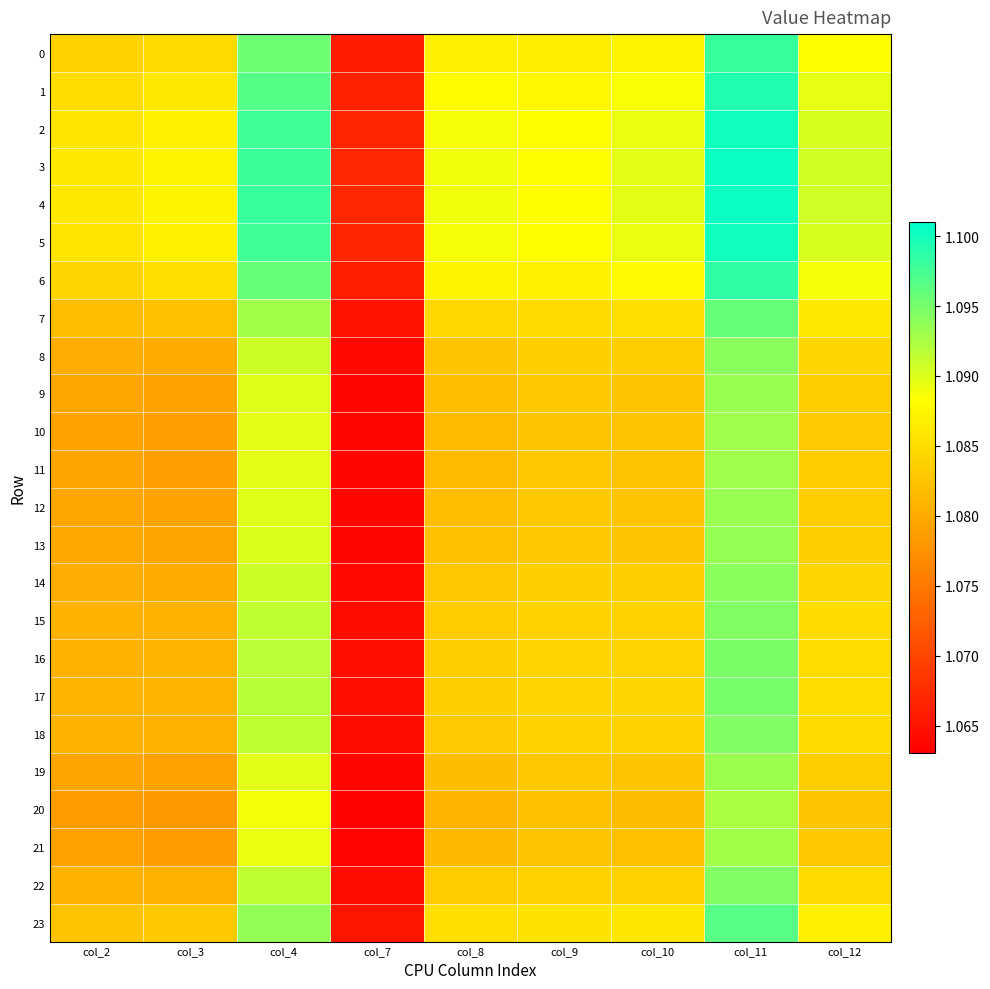

Reading right to left, transcribe all the data shown in this chart.

0: col_12=1.1	col_11=1.1	col_10=1.1	col_9=1.1	col_8=1.1	col_7=1.1	col_4=1.1	col_3=1.1	col_2=1.1
1: col_12=1.1	col_11=1.1	col_10=1.1	col_9=1.1	col_8=1.1	col_7=1.1	col_4=1.1	col_3=1.1	col_2=1.1
2: col_12=1.1	col_11=1.1	col_10=1.1	col_9=1.1	col_8=1.1	col_7=1.1	col_4=1.1	col_3=1.1	col_2=1.1
3: col_12=1.1	col_11=1.1	col_10=1.1	col_9=1.1	col_8=1.1	col_7=1.1	col_4=1.1	col_3=1.1	col_2=1.1
4: col_12=1.1	col_11=1.1	col_10=1.1	col_9=1.1	col_8=1.1	col_7=1.1	col_4=1.1	col_3=1.1	col_2=1.1
5: col_12=1.1	col_11=1.1	col_10=1.1	col_9=1.1	col_8=1.1	col_7=1.1	col_4=1.1	col_3=1.1	col_2=1.1
6: col_12=1.1	col_11=1.1	col_10=1.1	col_9=1.1	col_8=1.1	col_7=1.1	col_4=1.1	col_3=1.1	col_2=1.1
7: col_12=1.1	col_11=1.1	col_10=1.1	col_9=1.1	col_8=1.1	col_7=1.1	col_4=1.1	col_3=1.1	col_2=1.1
8: col_12=1.1	col_11=1.1	col_10=1.1	col_9=1.1	col_8=1.1	col_7=1.1	col_4=1.1	col_3=1.1	col_2=1.1
9: col_12=1.1	col_11=1.1	col_10=1.1	col_9=1.1	col_8=1.1	col_7=1.1	col_4=1.1	col_3=1.1	col_2=1.1
10: col_12=1.1	col_11=1.1	col_10=1.1	col_9=1.1	col_8=1.1	col_7=1.1	col_4=1.1	col_3=1.1	col_2=1.1
11: col_12=1.1	col_11=1.1	col_10=1.1	col_9=1.1	col_8=1.1	col_7=1.1	col_4=1.1	col_3=1.1	col_2=1.1
12: col_12=1.1	col_11=1.1	col_10=1.1	col_9=1.1	col_8=1.1	col_7=1.1	col_4=1.1	col_3=1.1	col_2=1.1
13: col_12=1.1	col_11=1.1	col_10=1.1	col_9=1.1	col_8=1.1	col_7=1.1	col_4=1.1	col_3=1.1	col_2=1.1
14: col_12=1.1	col_11=1.1	col_10=1.1	col_9=1.1	col_8=1.1	col_7=1.1	col_4=1.1	col_3=1.1	col_2=1.1
15: col_12=1.1	col_11=1.1	col_10=1.1	col_9=1.1	col_8=1.1	col_7=1.1	col_4=1.1	col_3=1.1	col_2=1.1
16: col_12=1.1	col_11=1.1	col_10=1.1	col_9=1.1	col_8=1.1	col_7=1.1	col_4=1.1	col_3=1.1	col_2=1.1
17: col_12=1.1	col_11=1.1	col_10=1.1	col_9=1.1	col_8=1.1	col_7=1.1	col_4=1.1	col_3=1.1	col_2=1.1
18: col_12=1.1	col_11=1.1	col_10=1.1	col_9=1.1	col_8=1.1	col_7=1.1	col_4=1.1	col_3=1.1	col_2=1.1
19: col_12=1.1	col_11=1.1	col_10=1.1	col_9=1.1	col_8=1.1	col_7=1.1	col_4=1.1	col_3=1.1	col_2=1.1
20: col_12=1.1	col_11=1.1	col_10=1.1	col_9=1.1	col_8=1.1	col_7=1.1	col_4=1.1	col_3=1.1	col_2=1.1
21: col_12=1.1	col_11=1.1	col_10=1.1	col_9=1.1	col_8=1.1	col_7=1.1	col_4=1.1	col_3=1.1	col_2=1.1
22: col_12=1.1	col_11=1.1	col_10=1.1	col_9=1.1	col_8=1.1	col_7=1.1	col_4=1.1	col_3=1.1	col_2=1.1
23: col_12=1.1	col_11=1.1	col_10=1.1	col_9=1.1	col_8=1.1	col_7=1.1	col_4=1.1	col_3=1.1	col_2=1.1